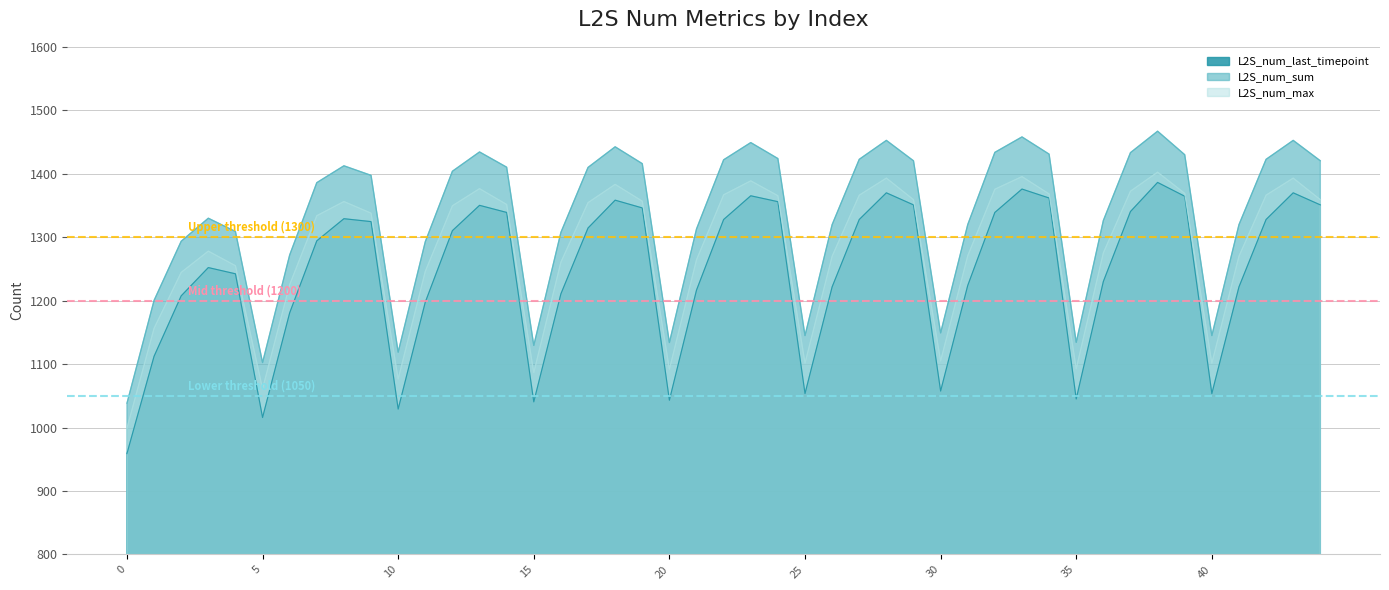

True or false: L2S_num_sum and L2S_num_max intersect in this chart.

False